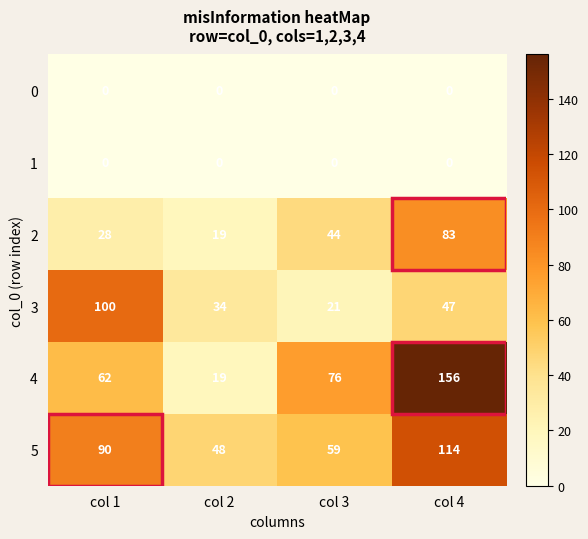

Rank the categories by 2 value from highest to lowest.

col 4, col 3, col 1, col 2